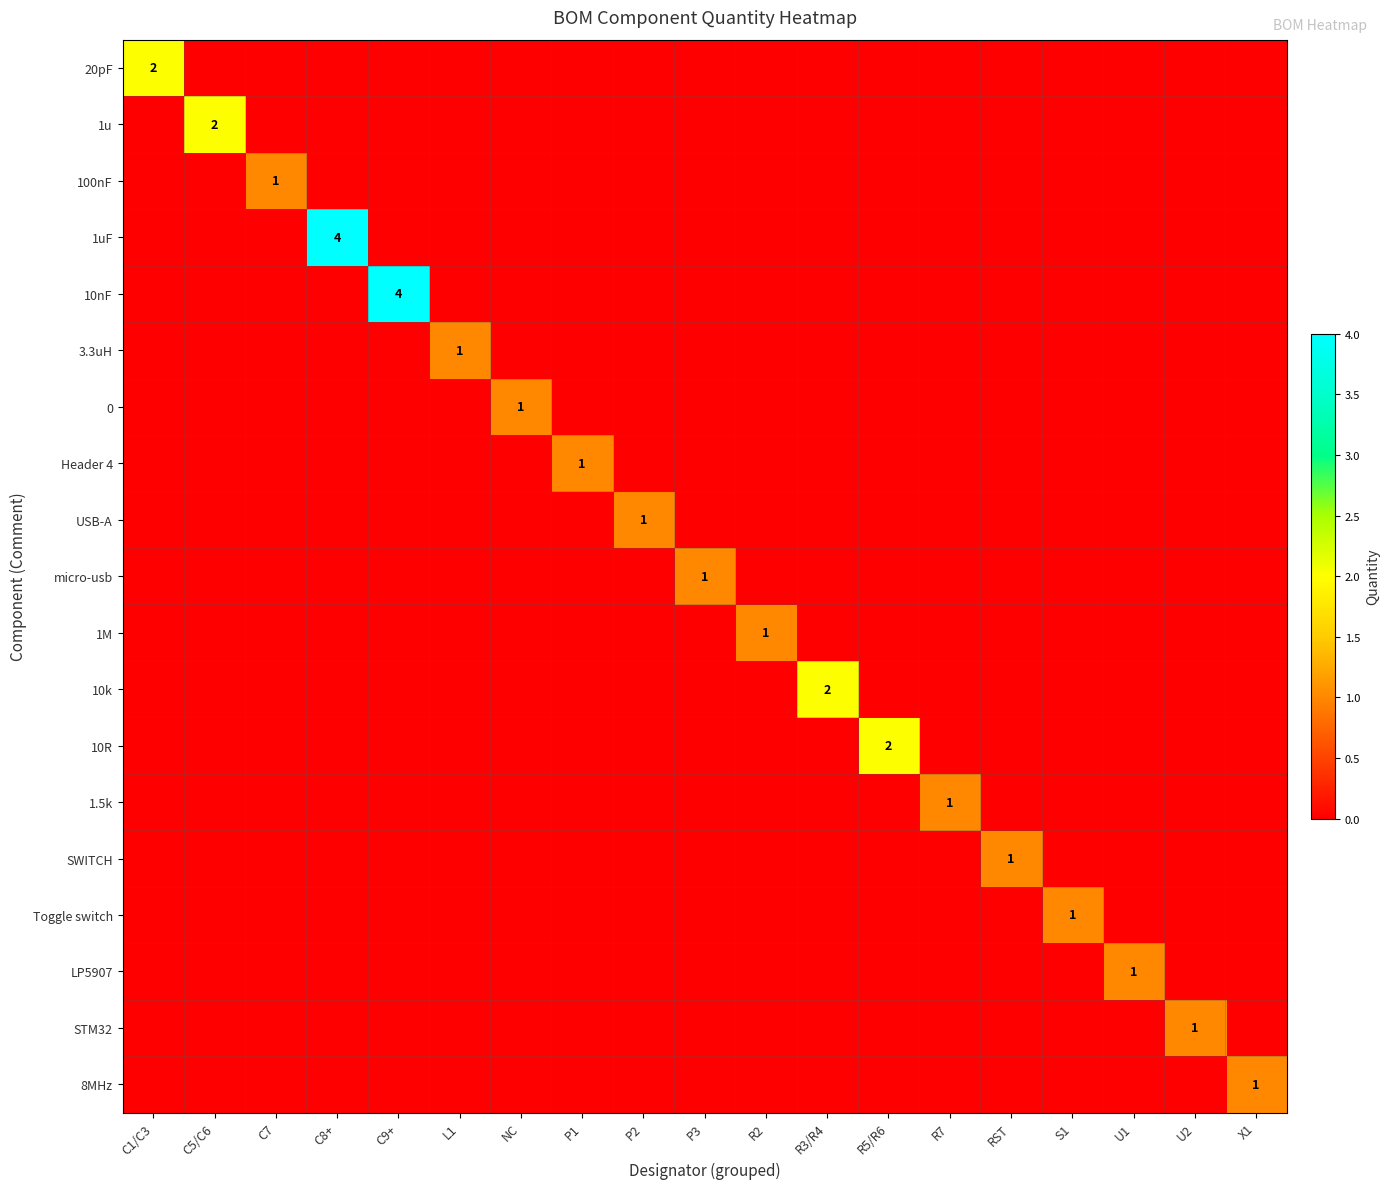

Is the value of 8MHz at RST greater than the value of 1M at C1/C3?

No